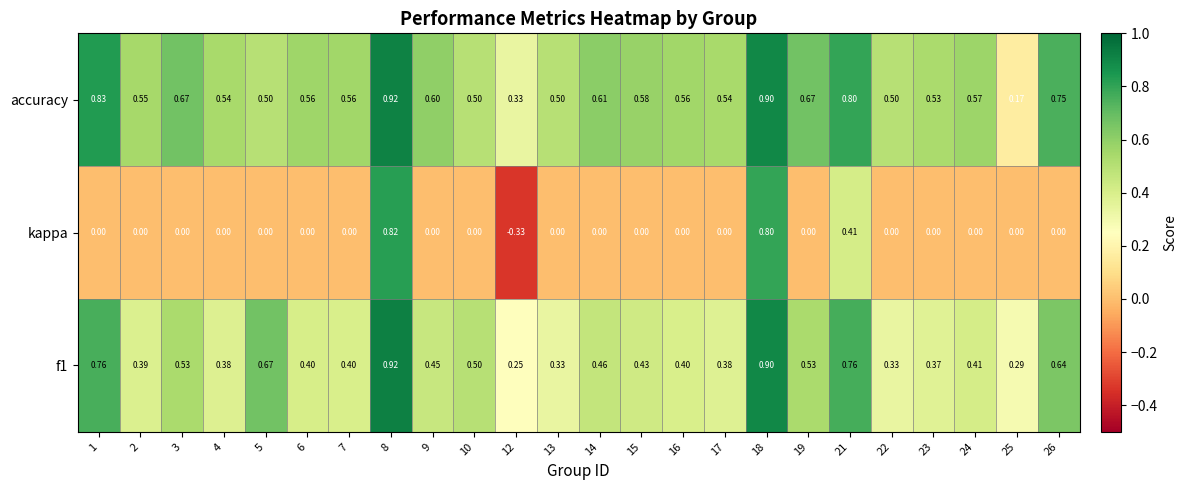

Is the value of accuracy at 26 greater than the value of kappa at 8?

No